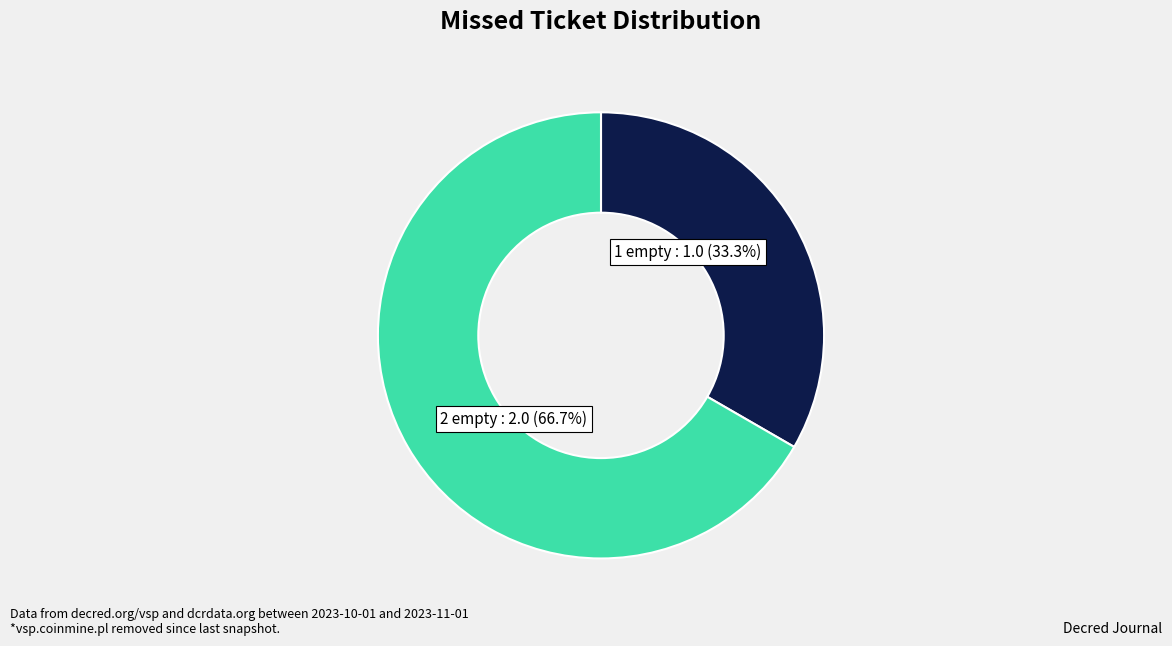

To the nearest percent, what is the difference between the 2 empty and 1 empty slice percentages?

33%